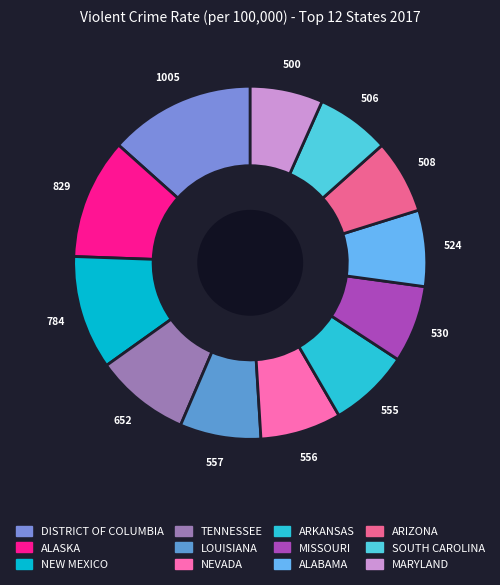

To the nearest percent, what portion does DISTRICT OF COLUMBIA represent?

13%